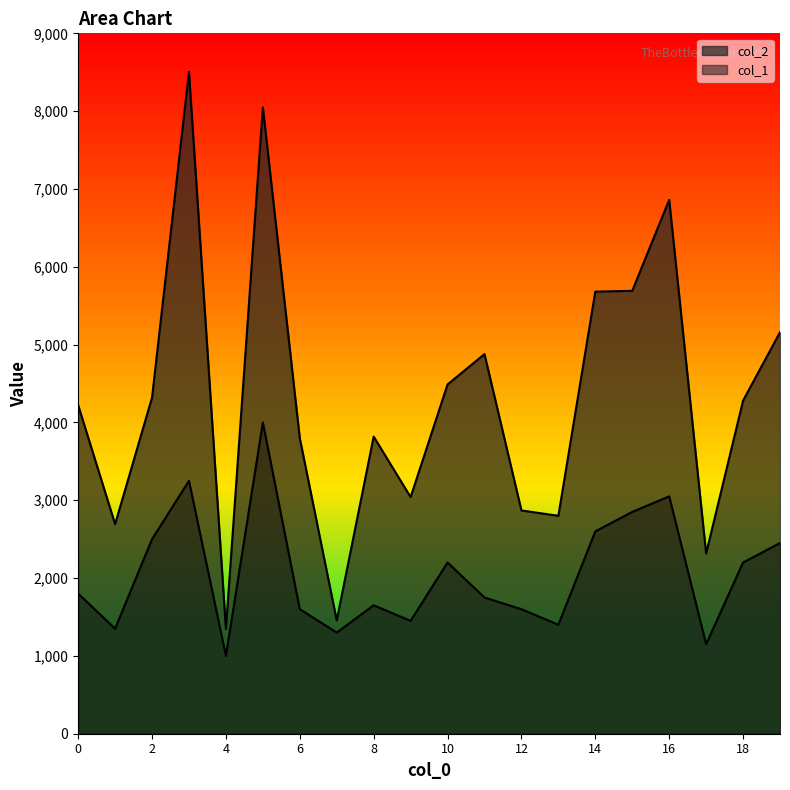

Reading right to left, what are all the values shown in this chart?

col_2: 5159	4280	2316	6860	5691	5681	2800	2869	4878	4488	3041	3818	1456	3797	8049	1347	8505	4320	2693	4222
col_1: 2450	2200	1150	3050	2850	2600	1400	1600	1750	2200	1450	1650	1300	1600	4000	1000	3250	2500	1350	1800